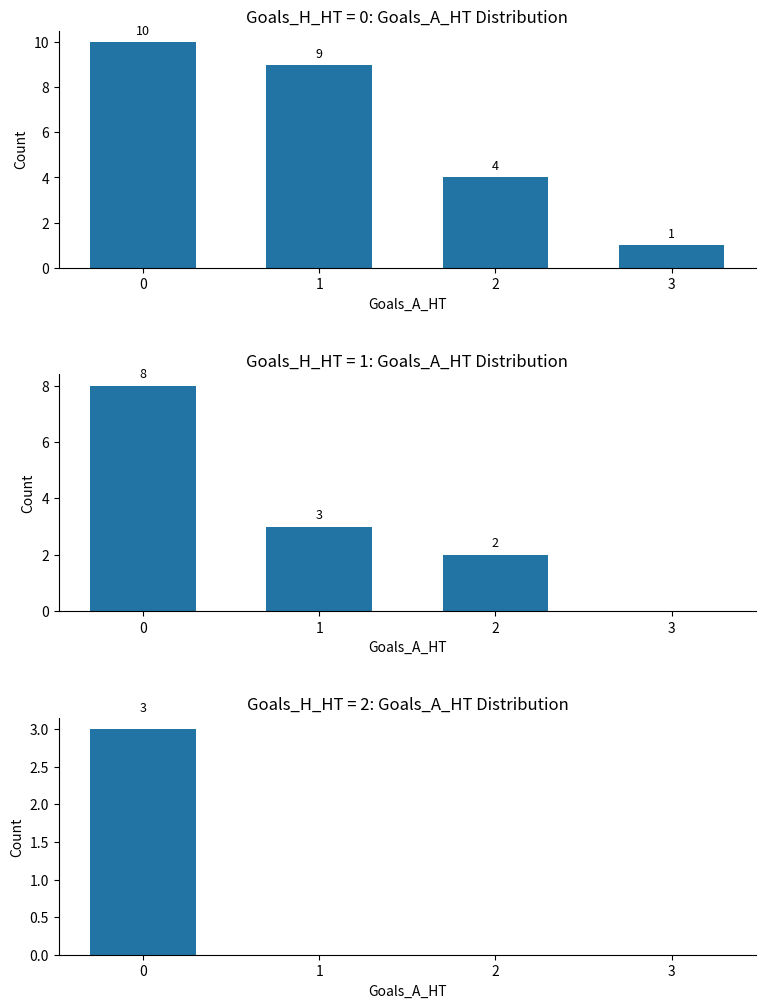

Are the bars horizontal?

No